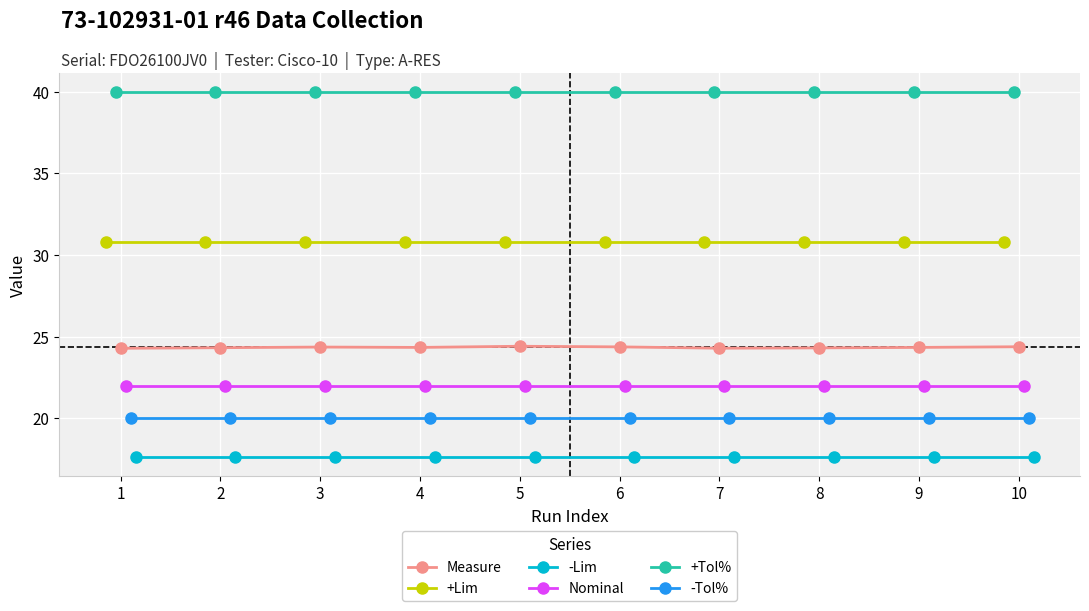

What value does the +Tol% series have at 9?

40.0